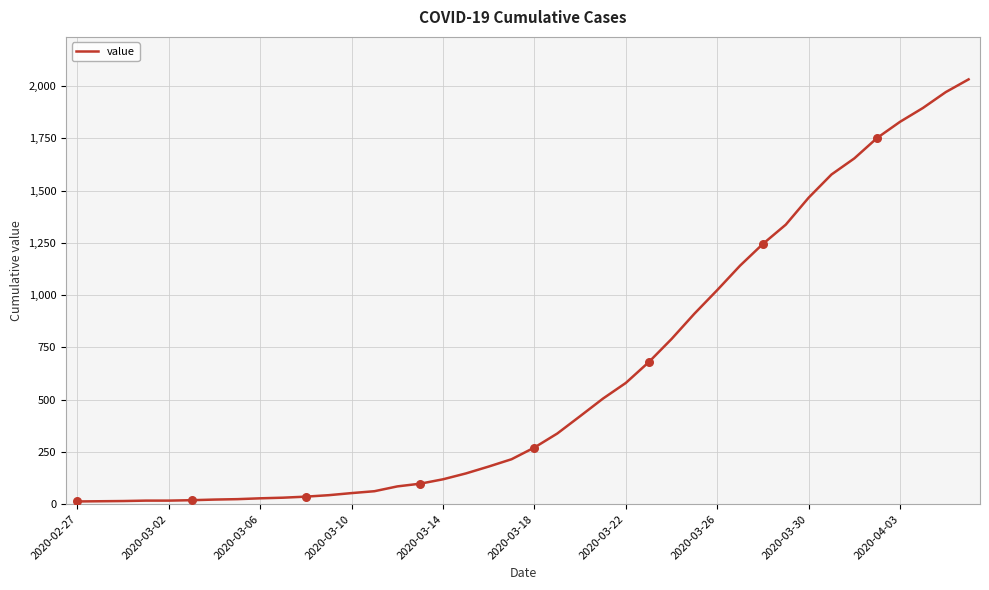

What is the difference between the maximum and minimum values?

2019